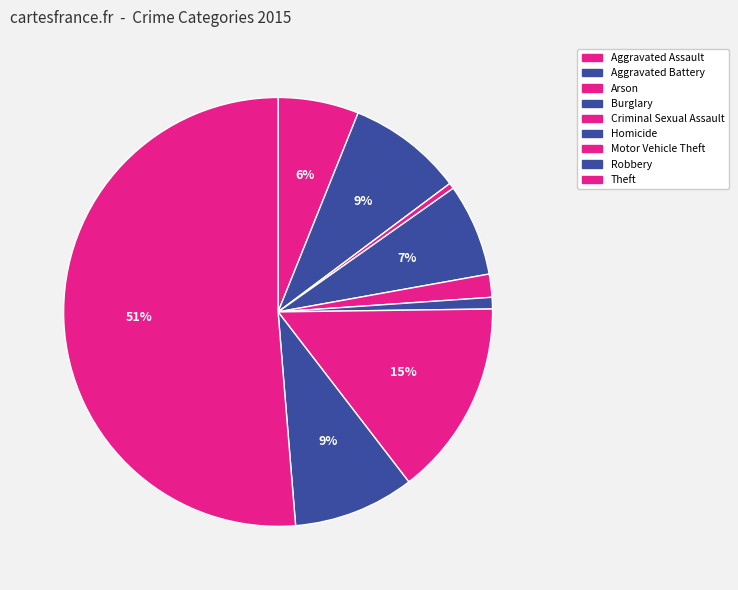

What percentage is NOT represented by Theft?

48.7%